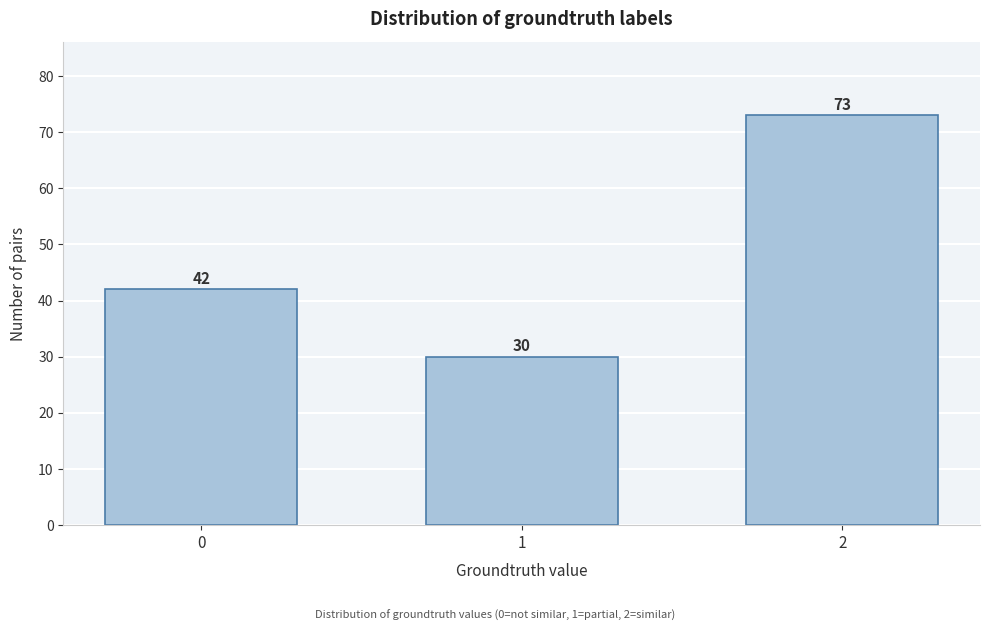

Reading left to right, list all the values displayed in this chart.

42	30	73